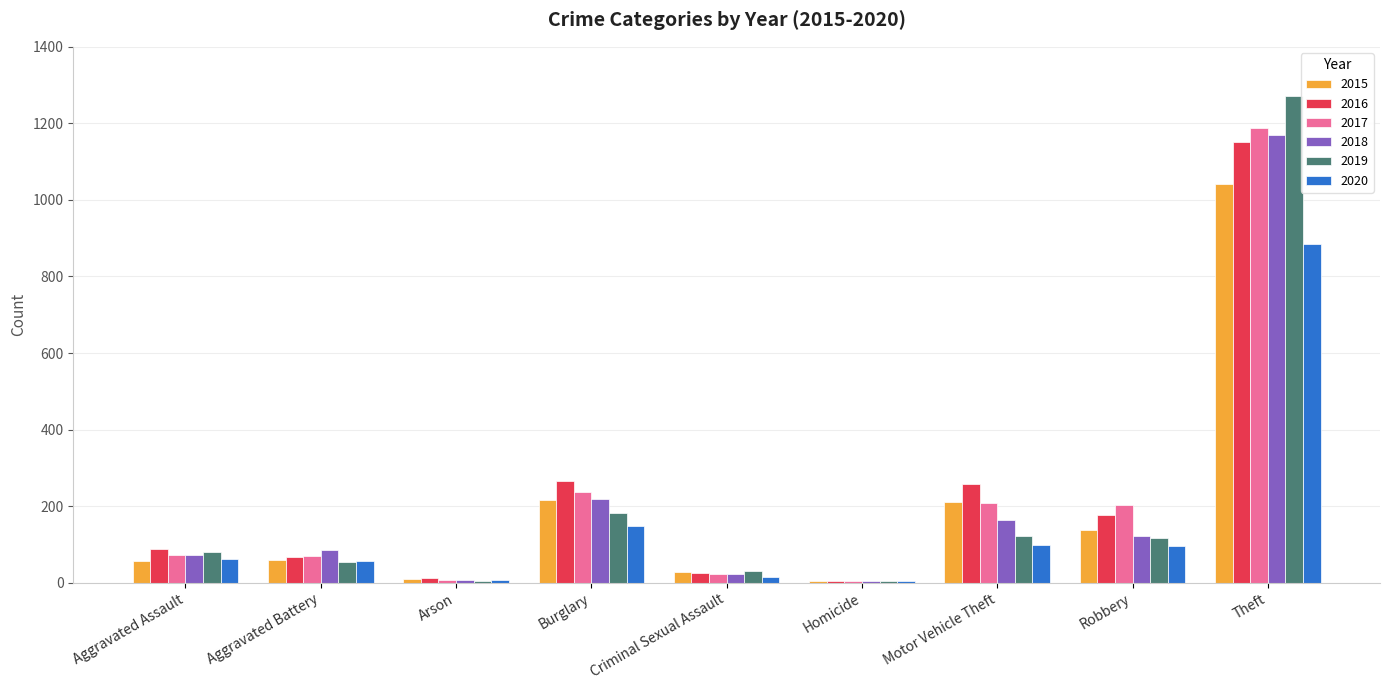

What is the average value of the 2016 series?

228